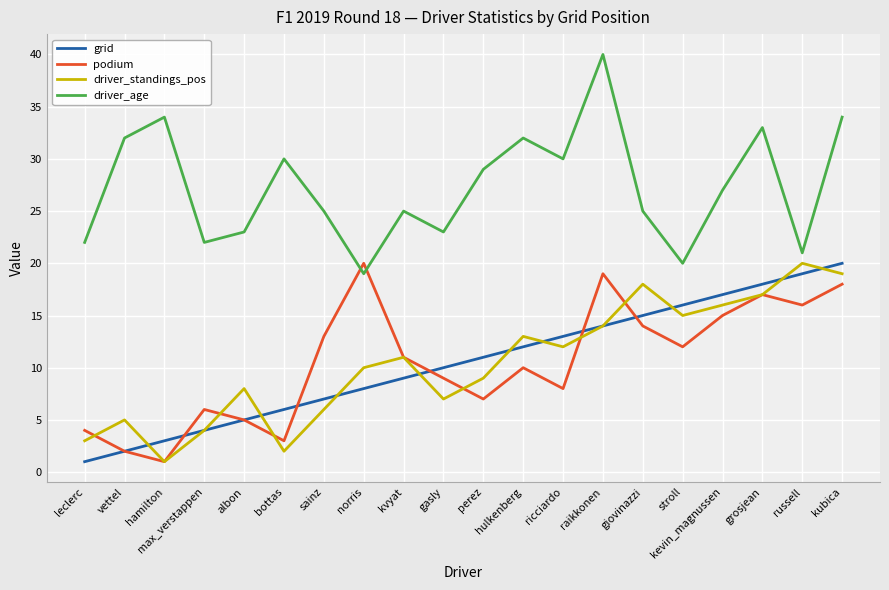

What is the total value across all series at leclerc?

30